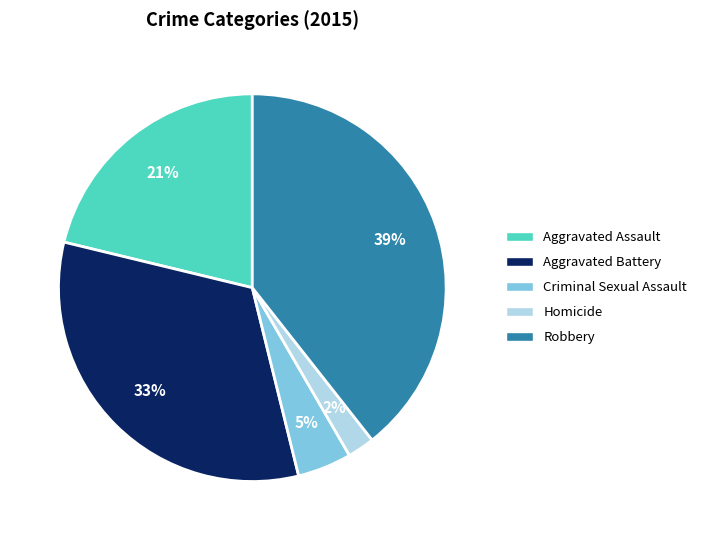

True or false: Robbery accounts for 39% of the total.

True